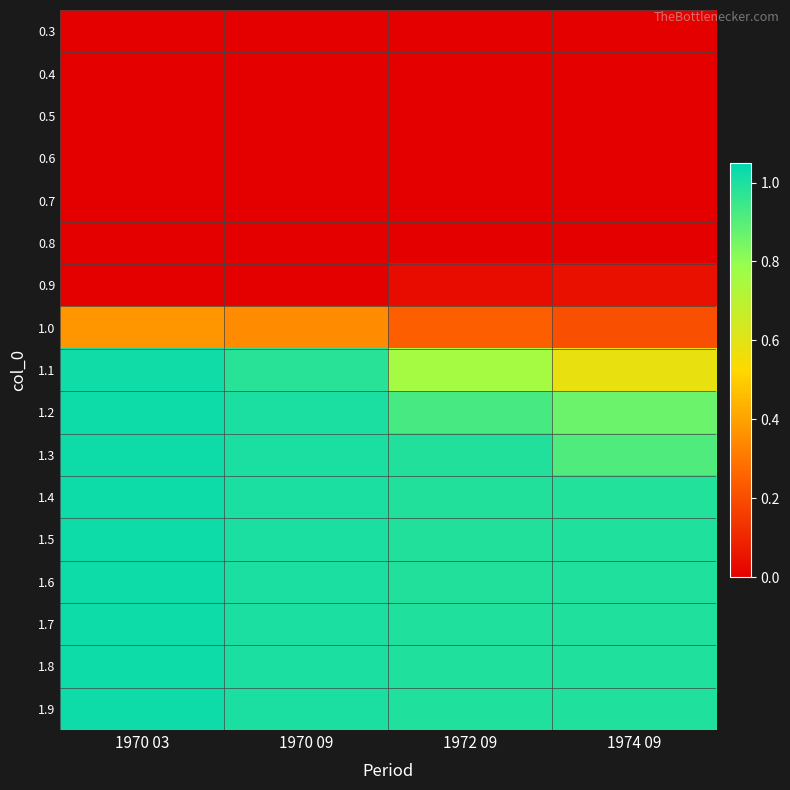

How many categories are shown in the chart?

4